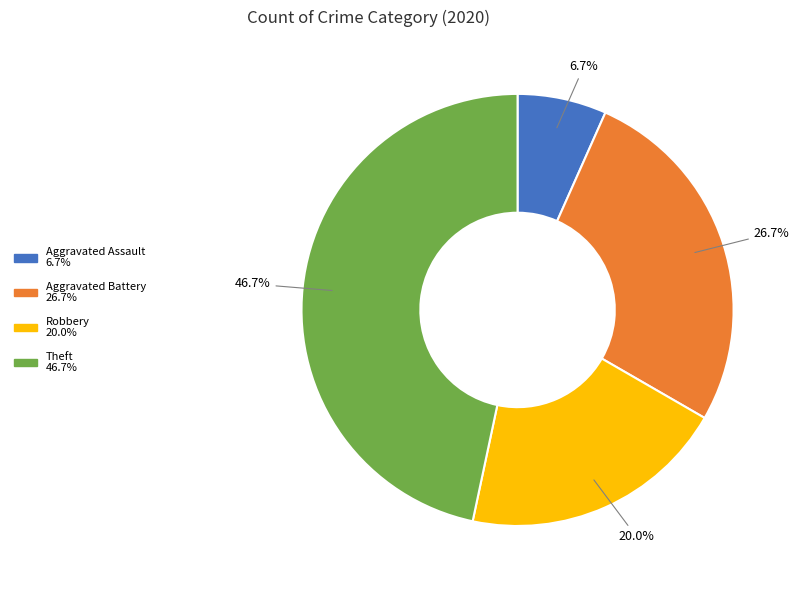

To the nearest percent, what percentage of the pie is Theft?

47%